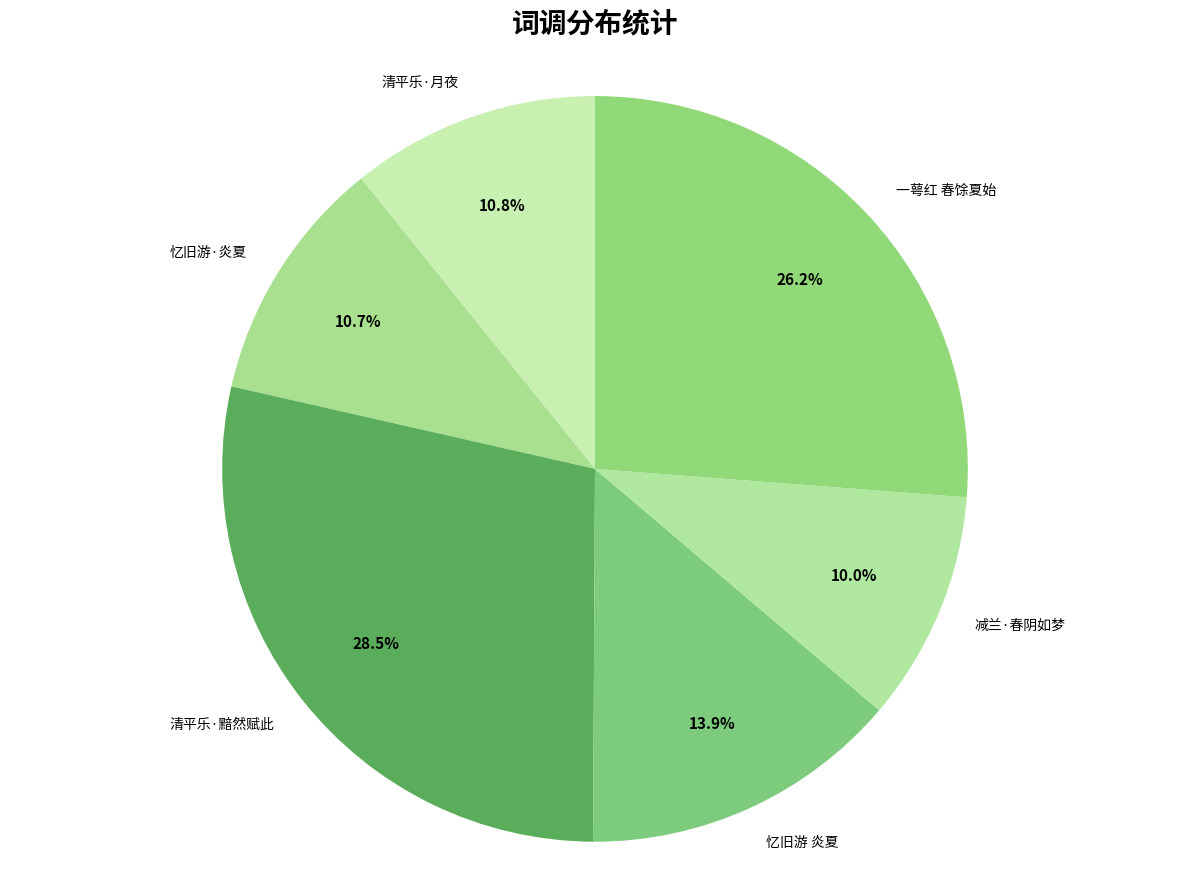

Does 减兰·春阴如梦 represent more than half of the total?

No